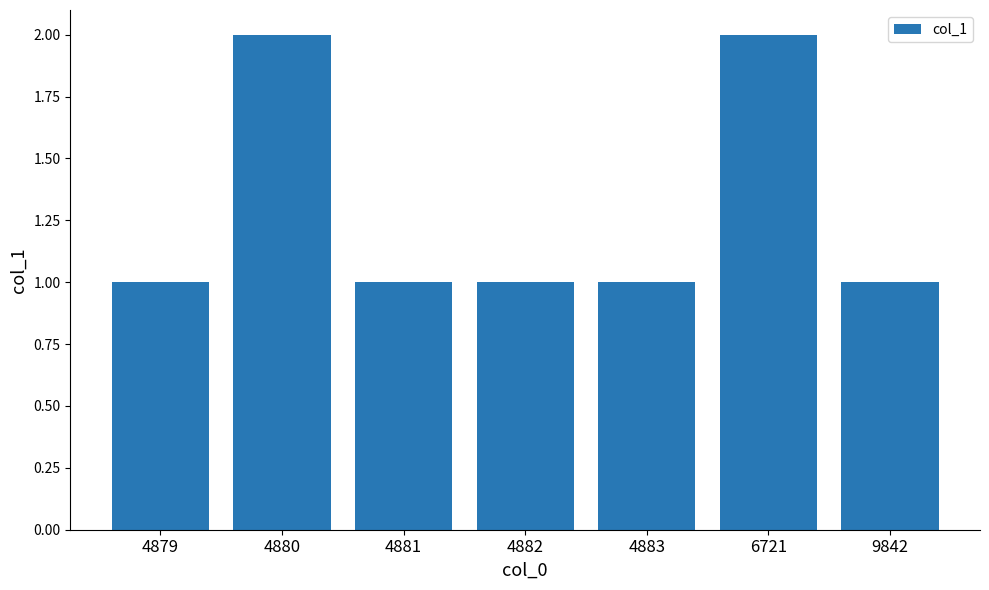

What is the sum of the values at 4880 and 4879?

3